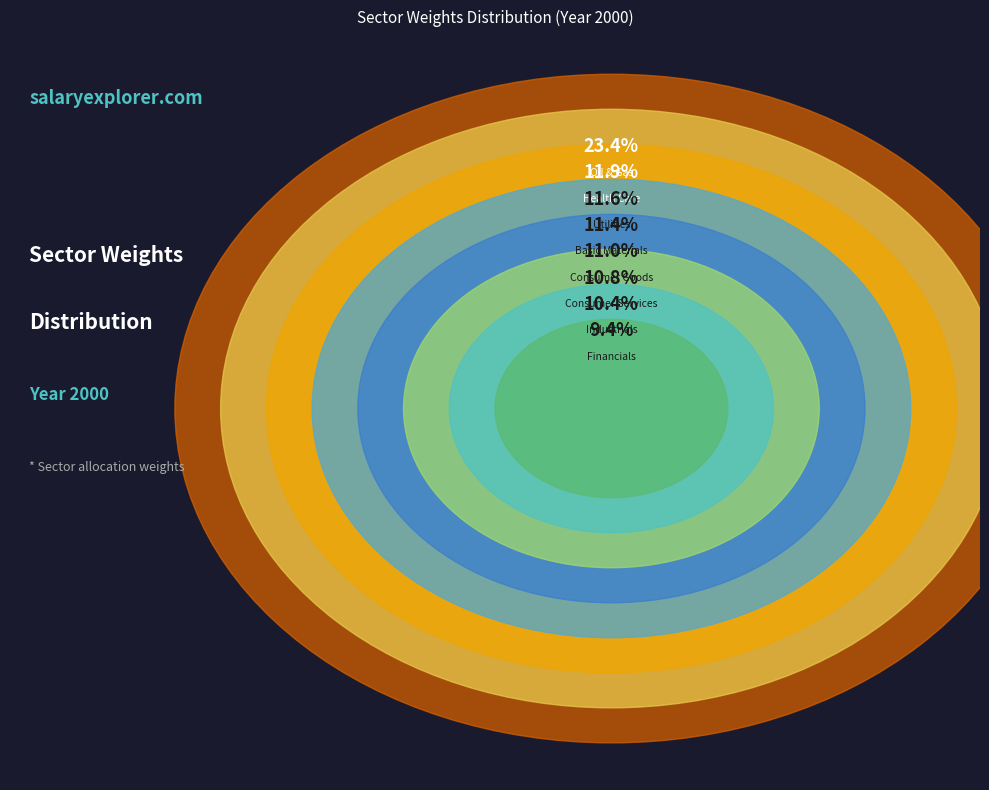

Which slice is the smallest?

Financials